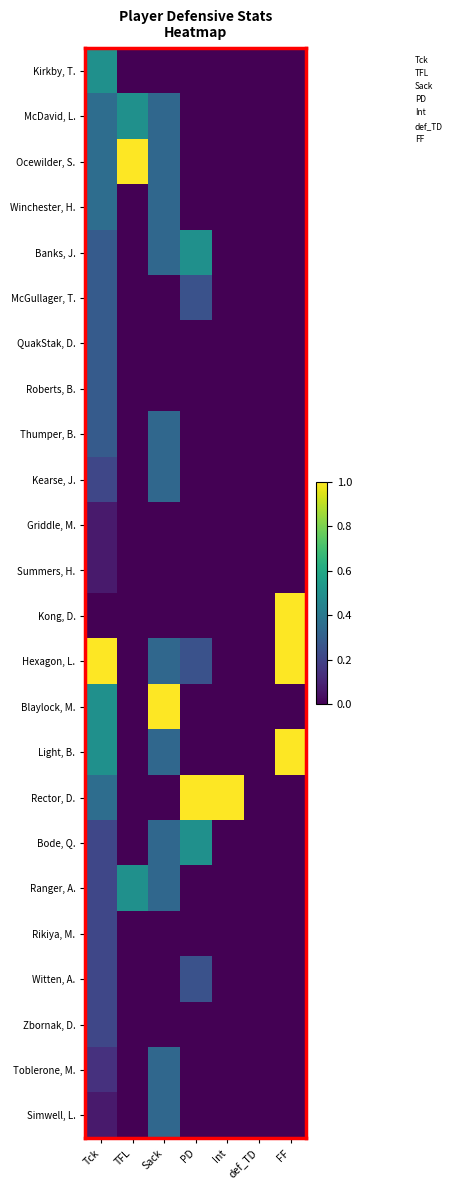

What is the total value across all series at Int?

1.0